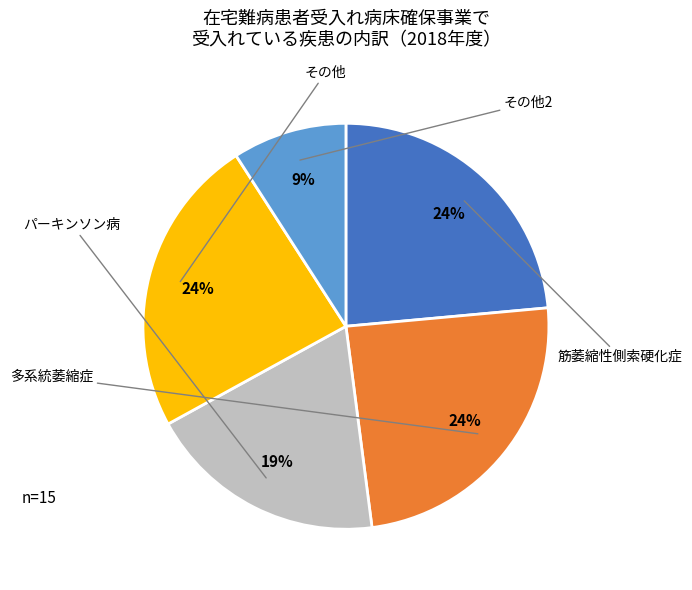

To the nearest percent, what is the average slice percentage?

20%